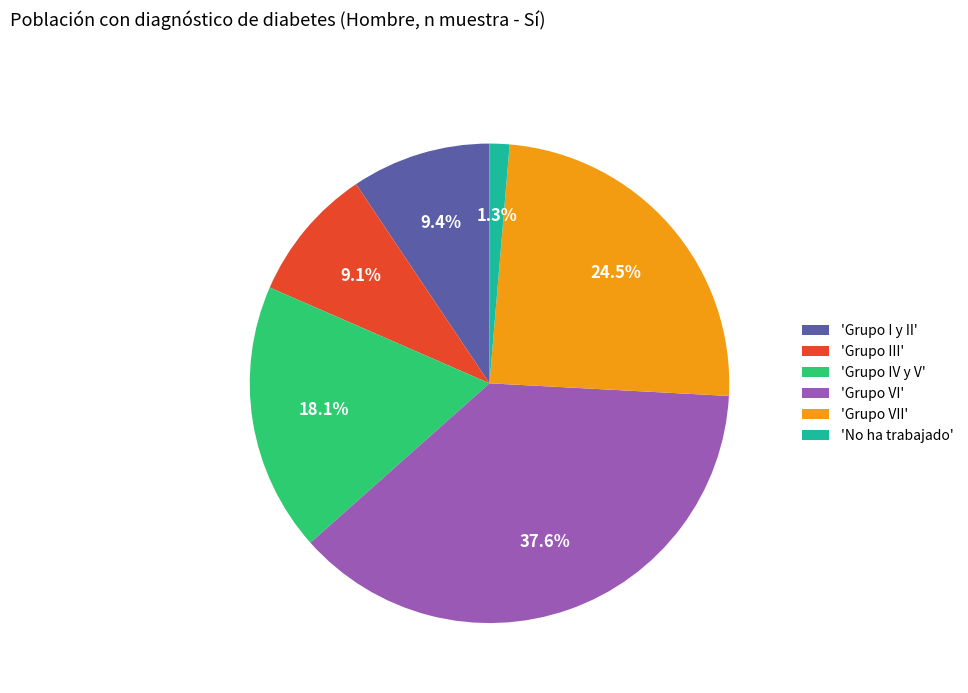

Count the number of slices in the pie.

6